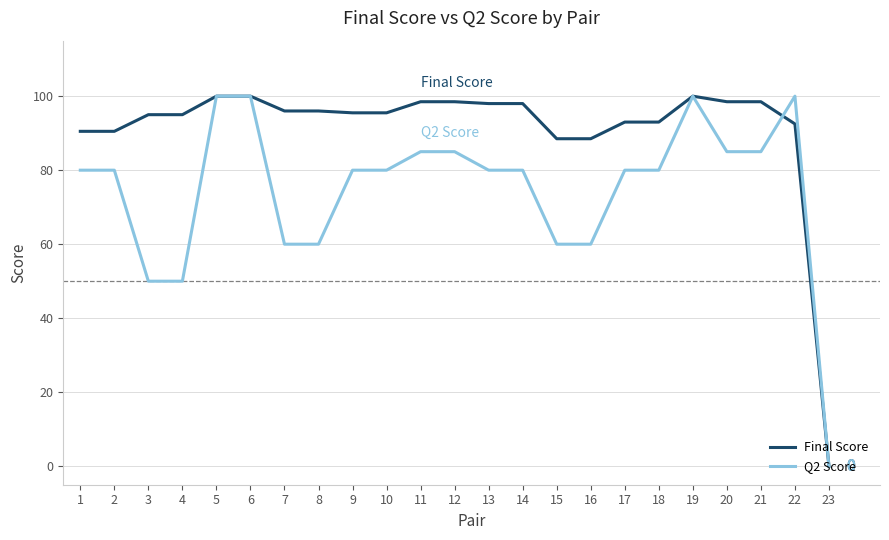

What is the average value of the Q2 Score series?

74.8